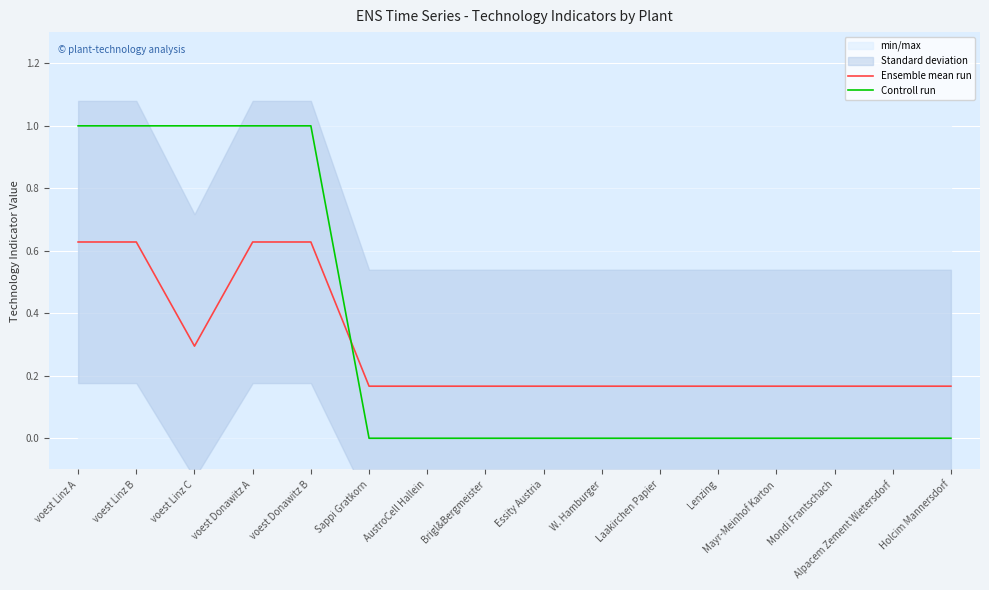

What is the label of the 13th point from the right?

voest Donawitz A